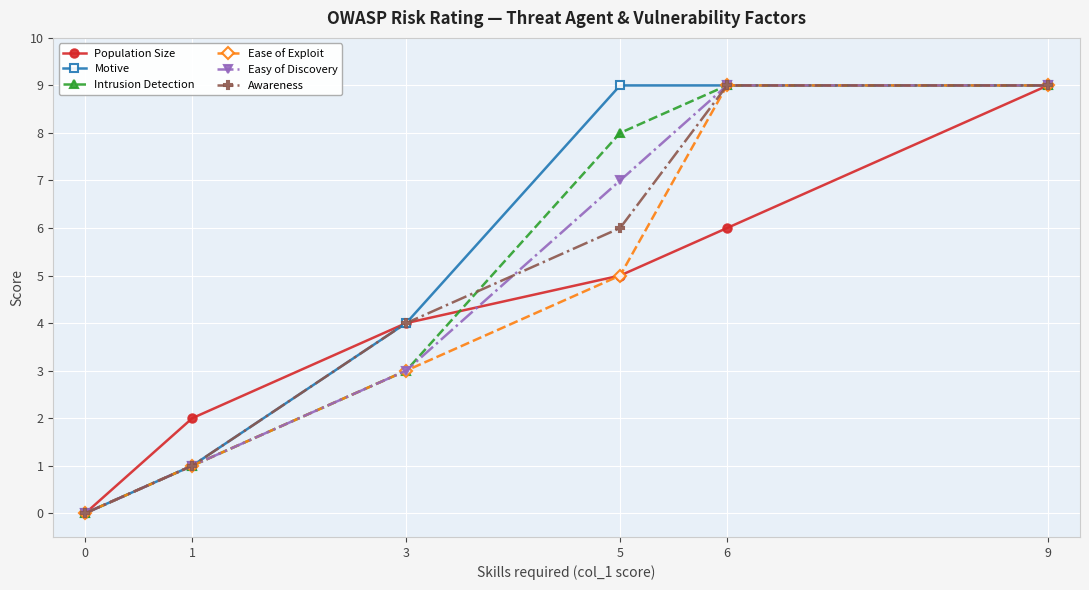

What are all the series names shown in the legend?

Population Size, Motive, Intrusion Detection, Ease of Exploit, Easy of Discovery, Awareness